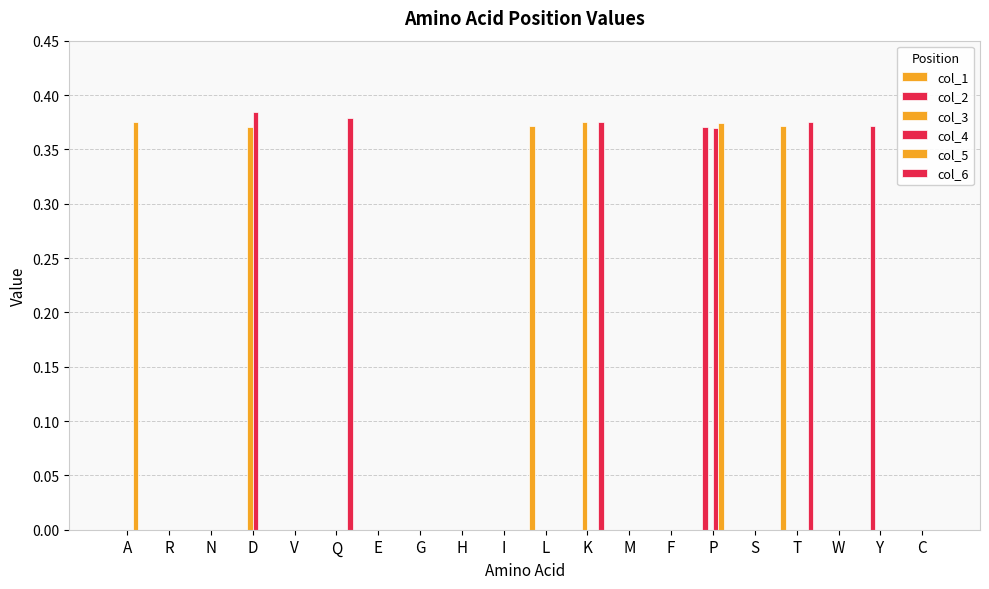

What is the difference between the highest and lowest values at T?

0.4